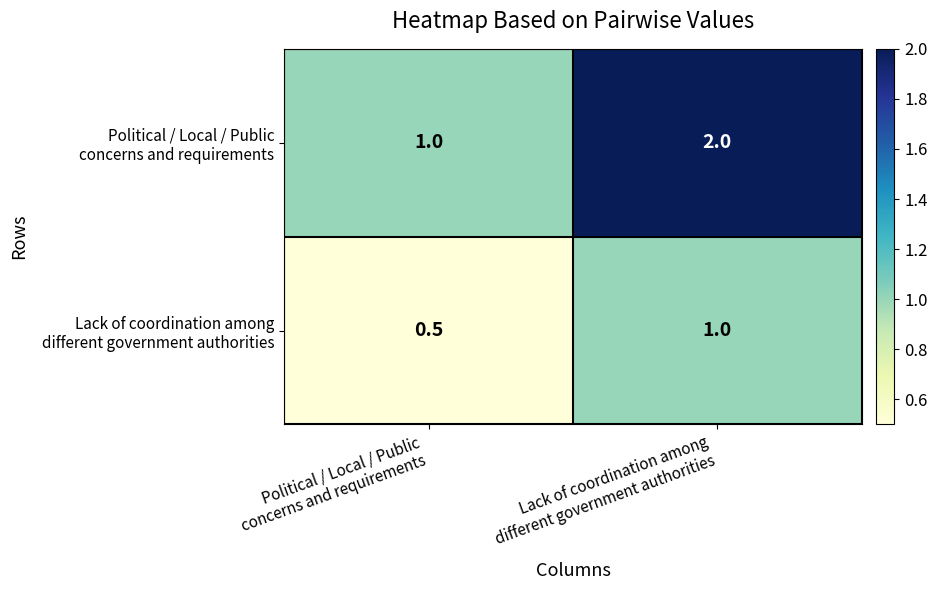

Count the number of data series in this chart.

2